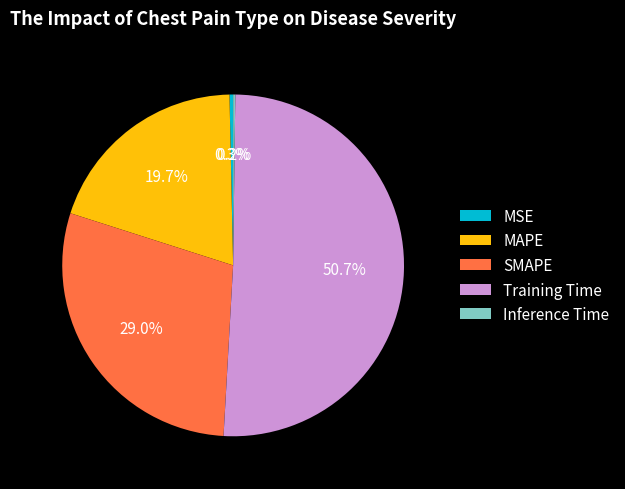

Which category accounts for the majority?

Training Time